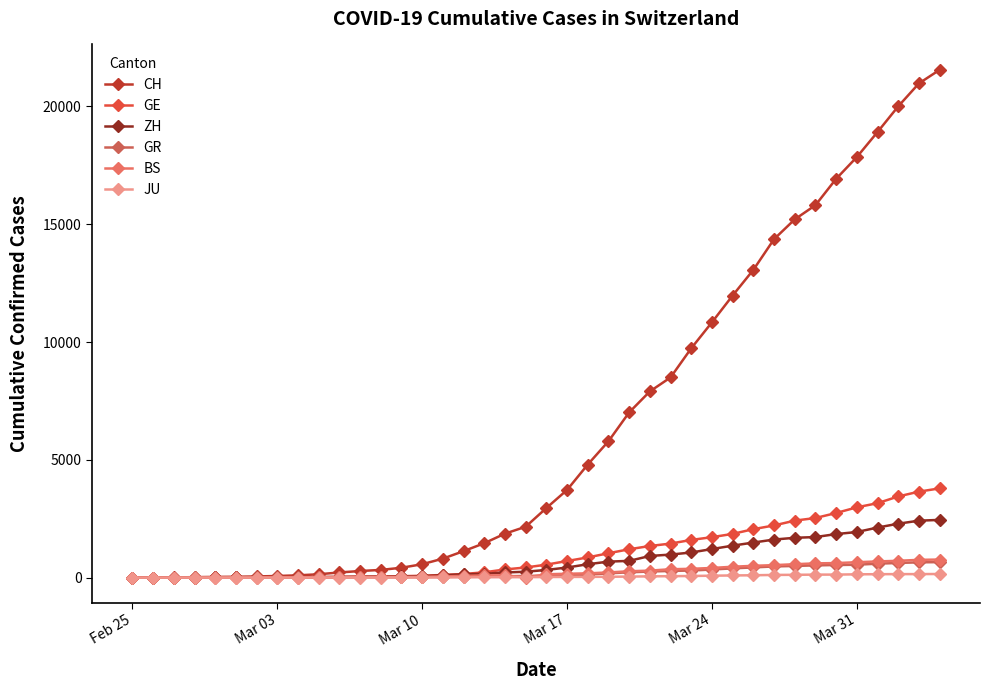

How many values in the BS series are below 143?

20